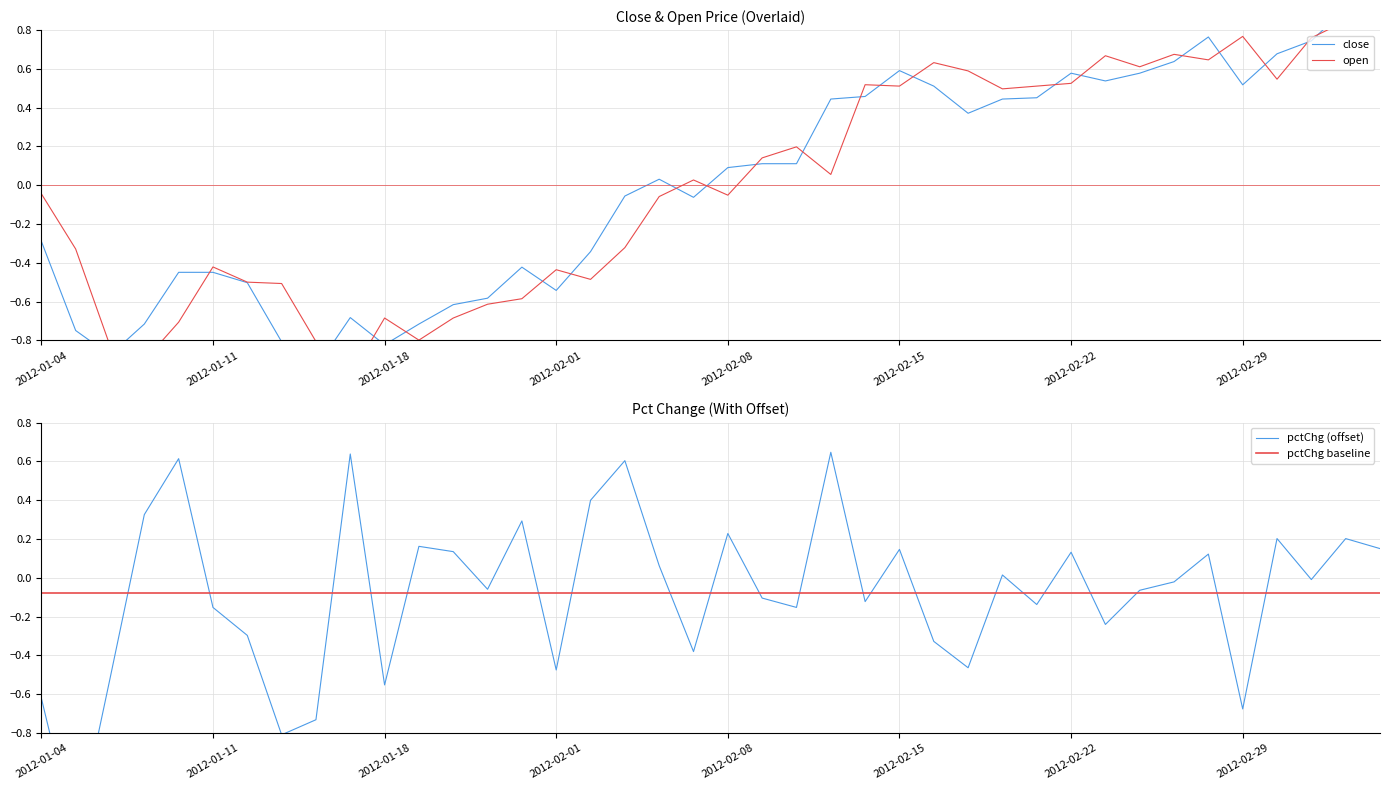

Reading left to right, what are all the values shown in this chart?

close: -0.3	-0.7	-0.9	-0.7	-0.4	-0.4	-0.5	-0.8	-0.9	-0.7	-0.8	-0.7	-0.6	-0.6	-0.4	-0.5	-0.3	-0.1	0.0	-0.1	0.1	0.1	0.1	0.4	0.5	0.6	0.5	0.4	0.4	0.5	0.6	0.5	0.6	0.6	0.8	0.5	0.7	0.7	0.9	1.1
open: -0.0	-0.3	-0.8	-0.9	-0.7	-0.4	-0.5	-0.5	-0.8	-1.0	-0.7	-0.8	-0.7	-0.6	-0.6	-0.4	-0.5	-0.3	-0.1	0.0	-0.1	0.1	0.2	0.1	0.5	0.5	0.6	0.6	0.5	0.5	0.5	0.7	0.6	0.7	0.6	0.8	0.5	0.8	0.8	1.0
pctChg: -0.6	-1.4	-0.5	0.3	0.6	-0.2	-0.3	-0.8	-0.7	0.6	-0.6	0.2	0.1	-0.1	0.3	-0.5	0.4	0.6	0.1	-0.4	0.2	-0.1	-0.2	0.6	-0.1	0.1	-0.3	-0.5	0.0	-0.1	0.1	-0.2	-0.1	-0.0	0.1	-0.7	0.2	-0.0	0.2	0.2